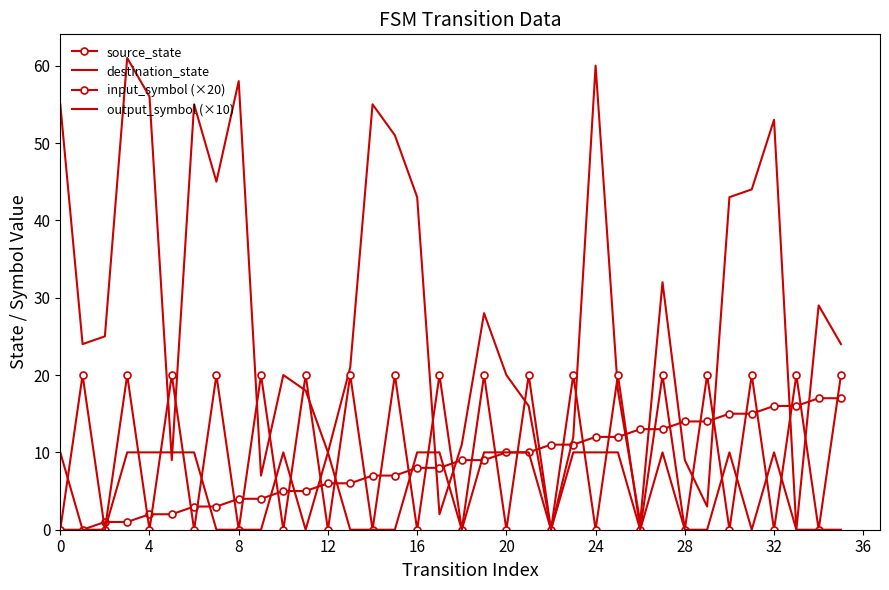

True or false: source_state and output_symbol (×10) cross at least once.

True